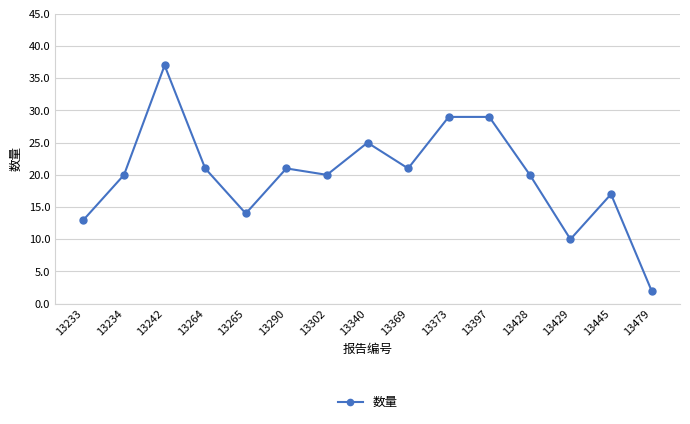

What is the value of the 11th point from the left?

29